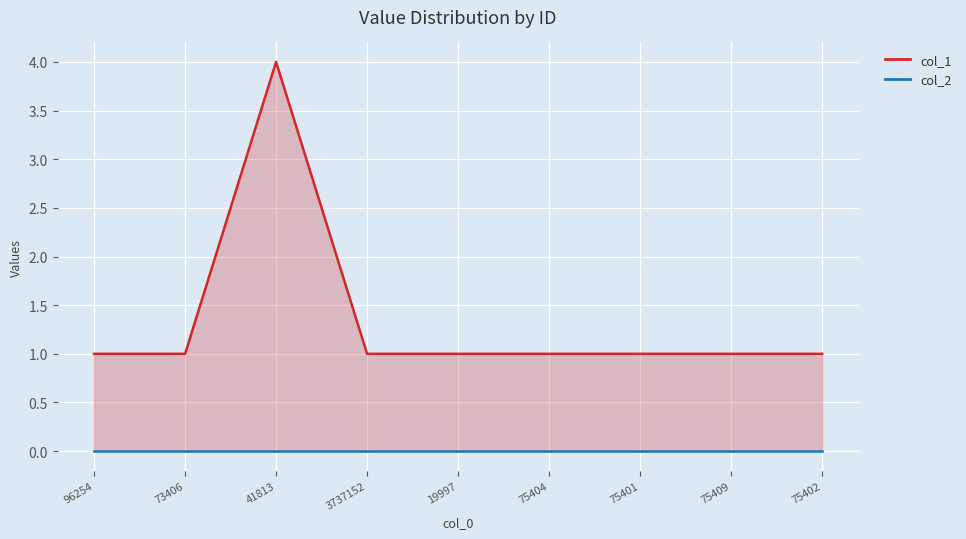

What is the value of the 5th point from the left?

1